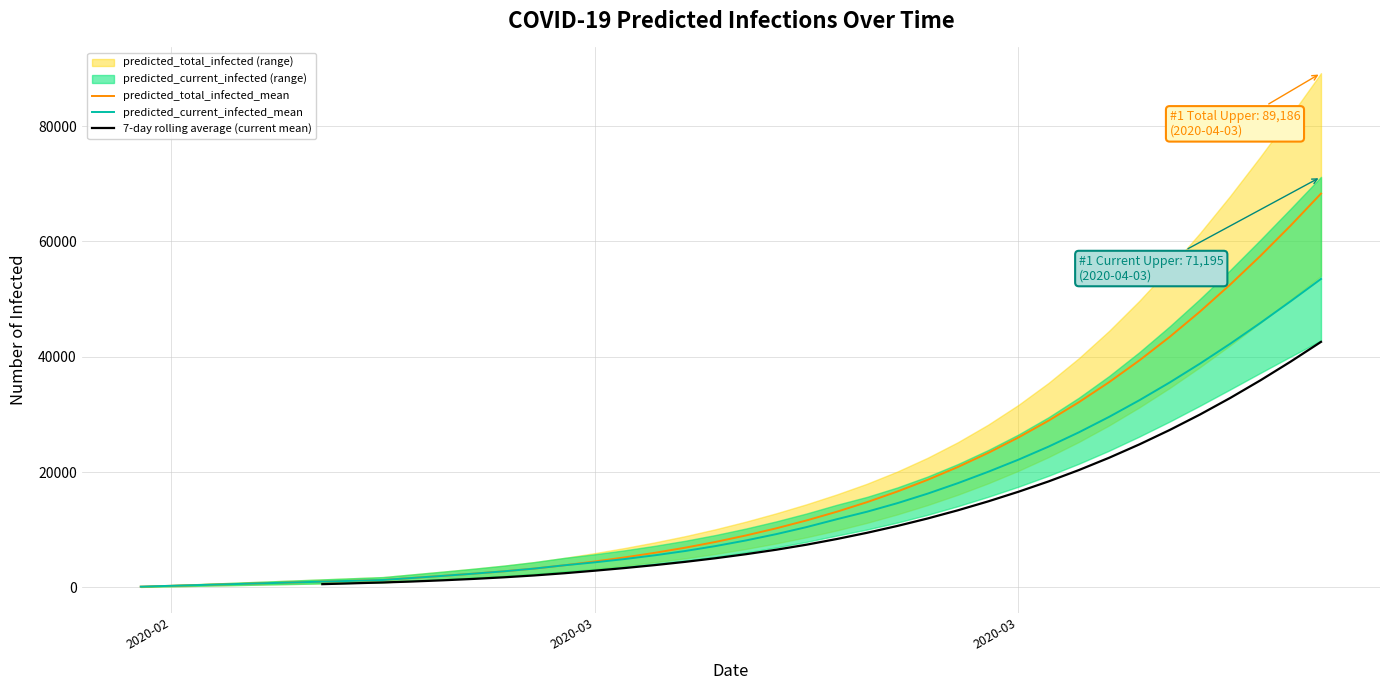

What is the approximate value of predicted_total_infected_lower at 0, to the nearest 50?

100